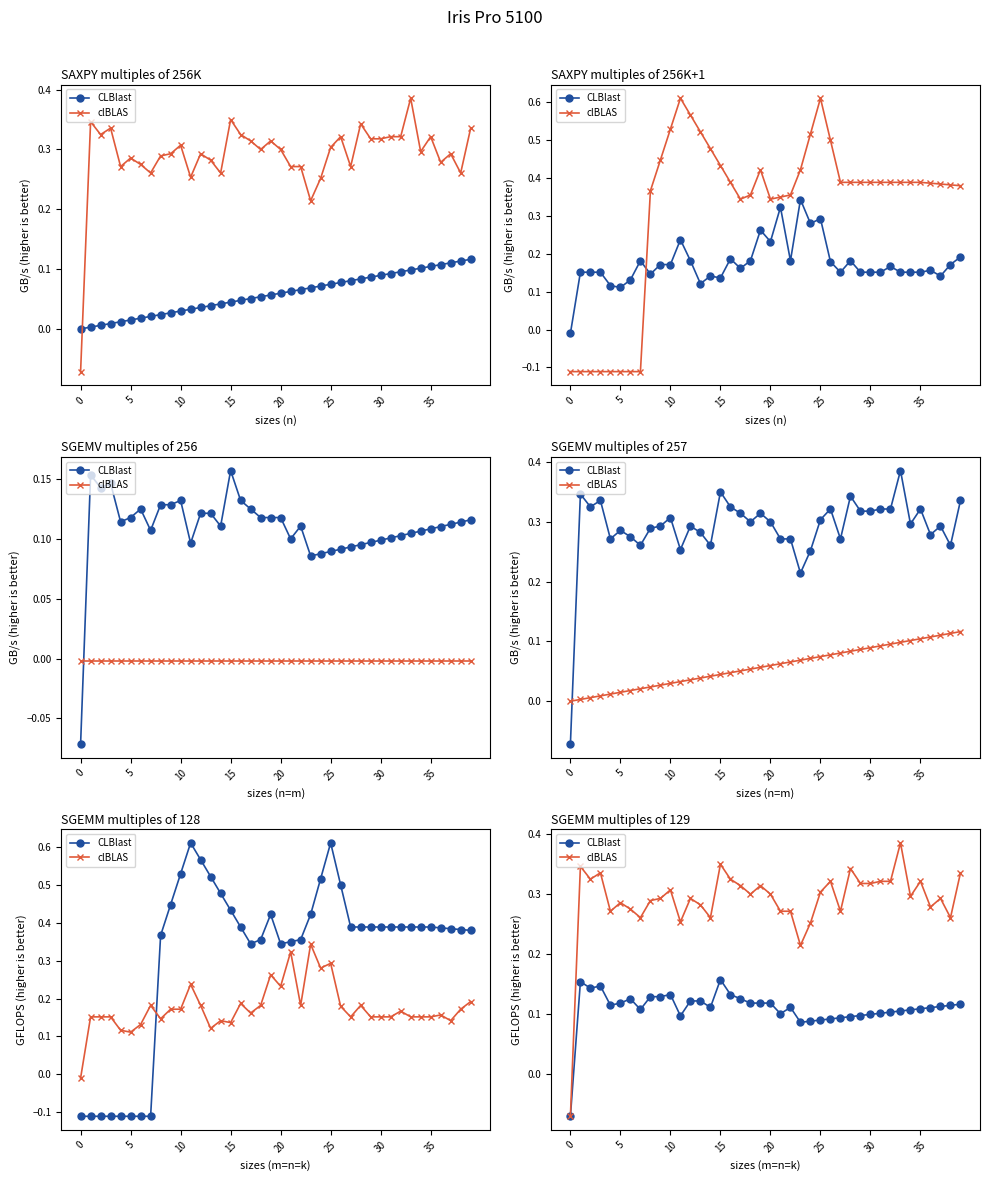

What is the greatest value displayed?

0.4